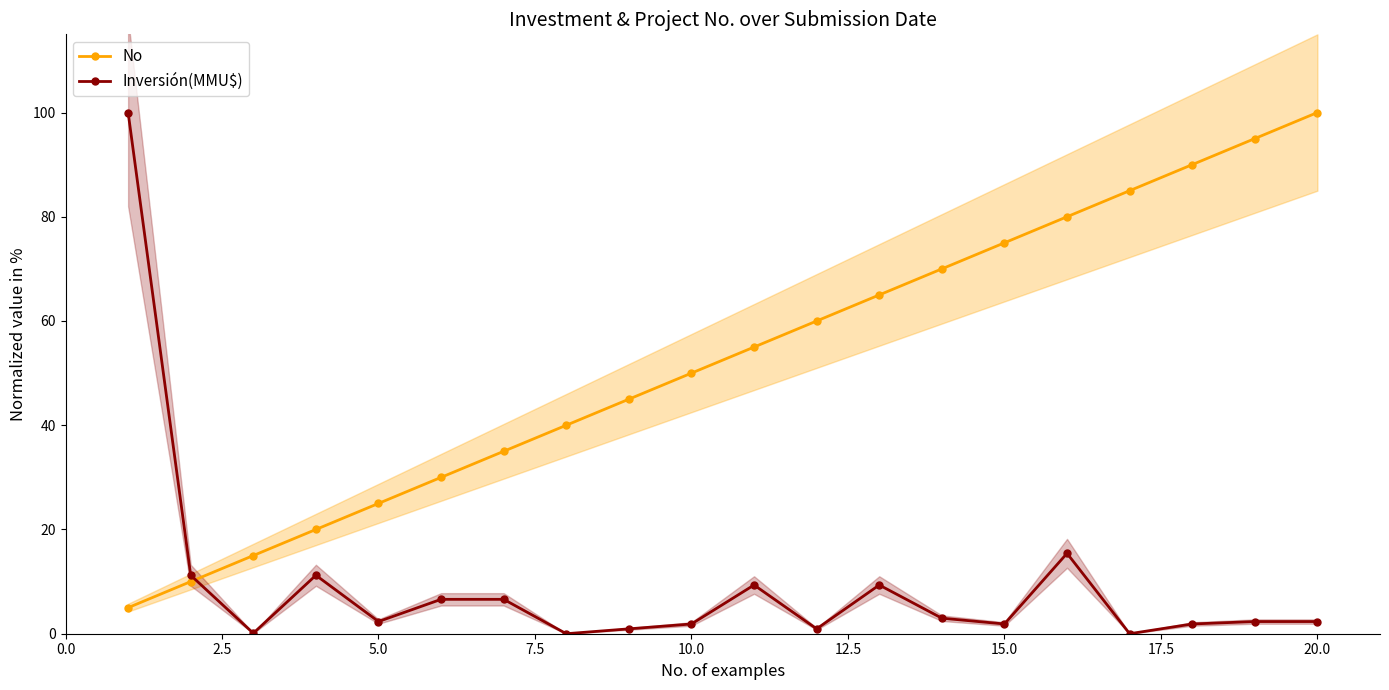

True or false: Inversión(MMU$) has a value of 1.9 at 15.0.

True